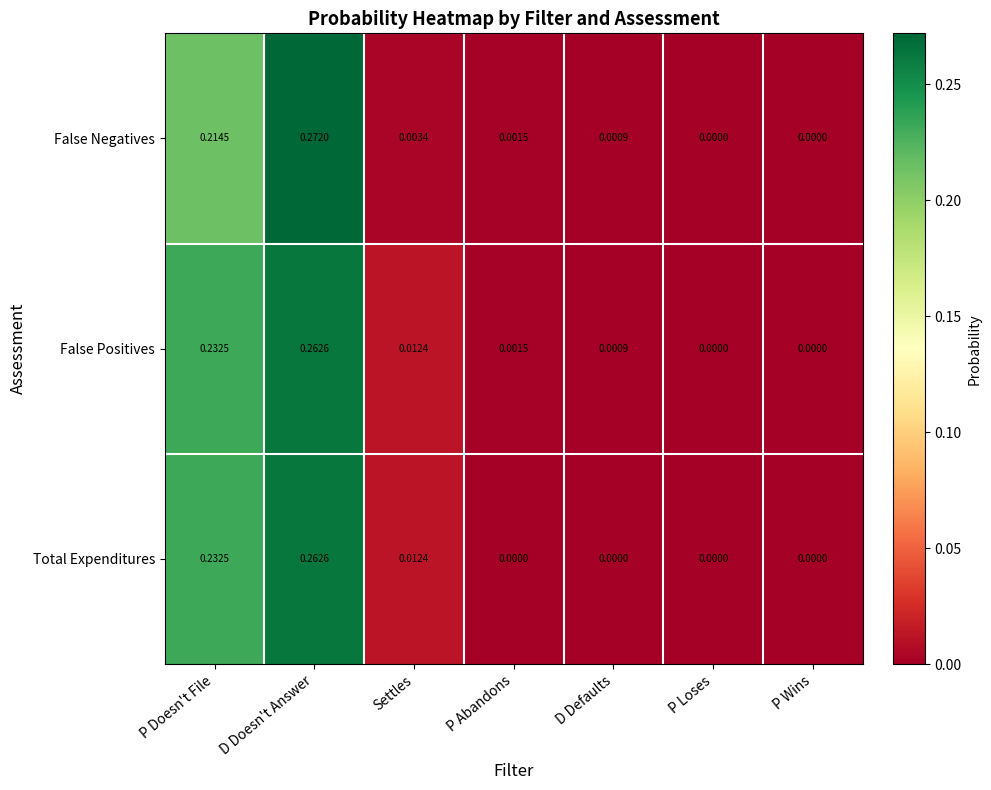

Which label corresponds to the largest value in the chart?

D Doesn't Answer